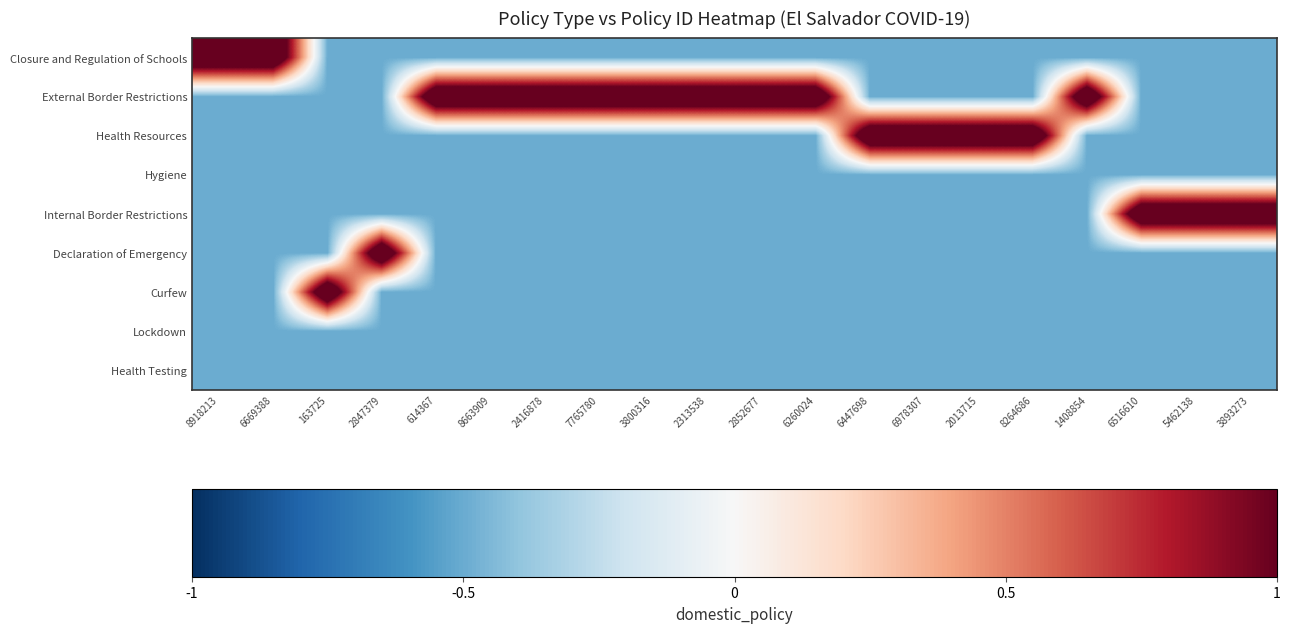

How many data points does each series have?

20